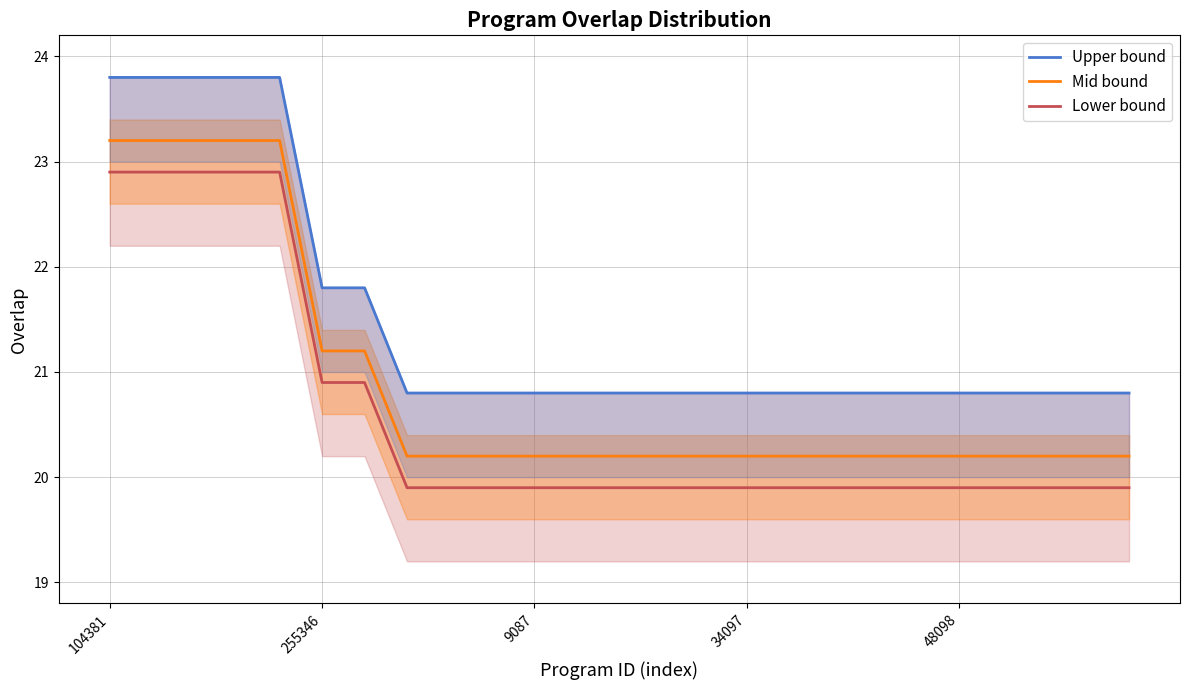

True or false: Upper bound and Mid bound intersect in this chart.

False